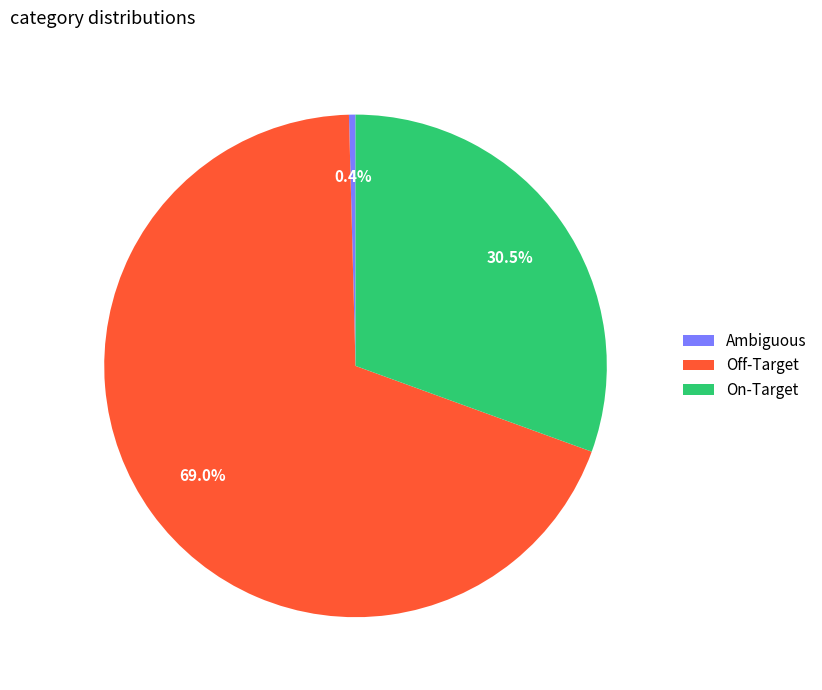

To the nearest percent, what is the difference between the largest and smallest slice percentages?

69%